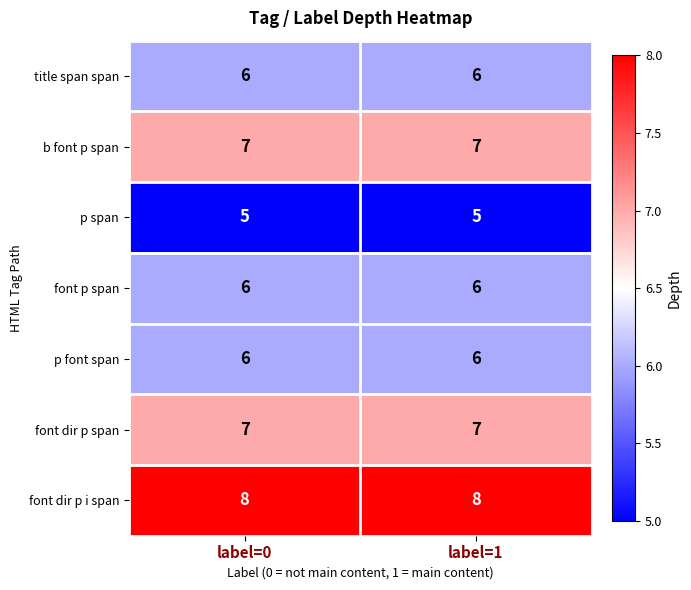

What is the sum of all p font span values?

12